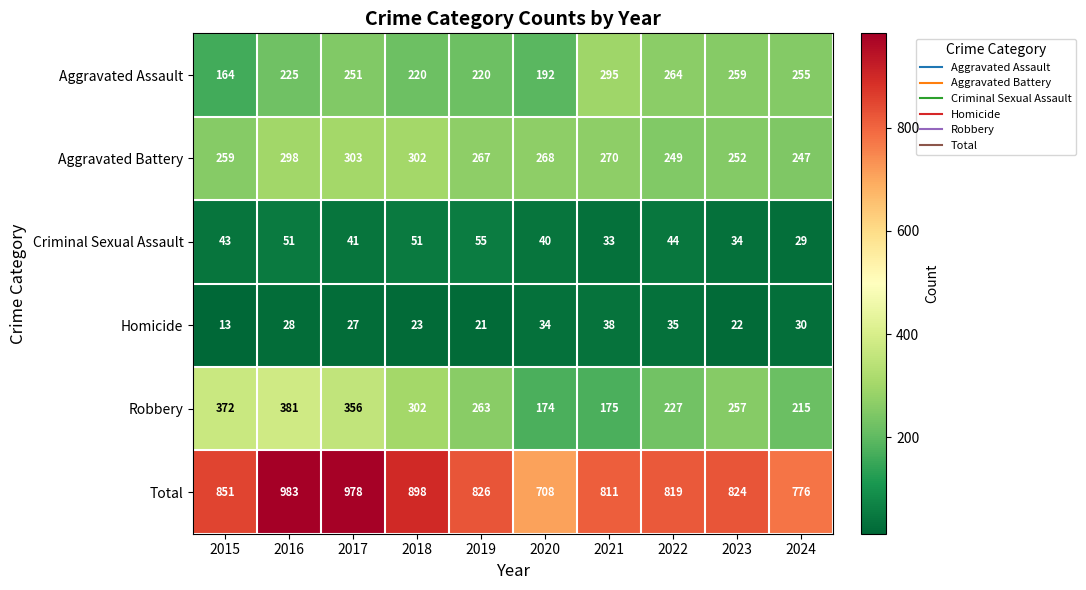

Which series has the largest total across all categories?

Total